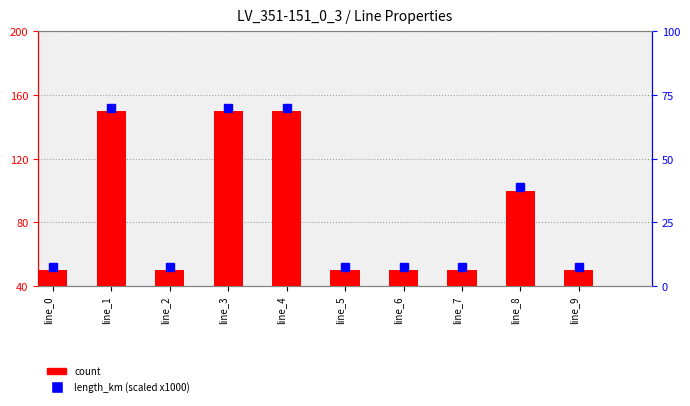

At which category does the chart reach its minimum across all series?

line_0